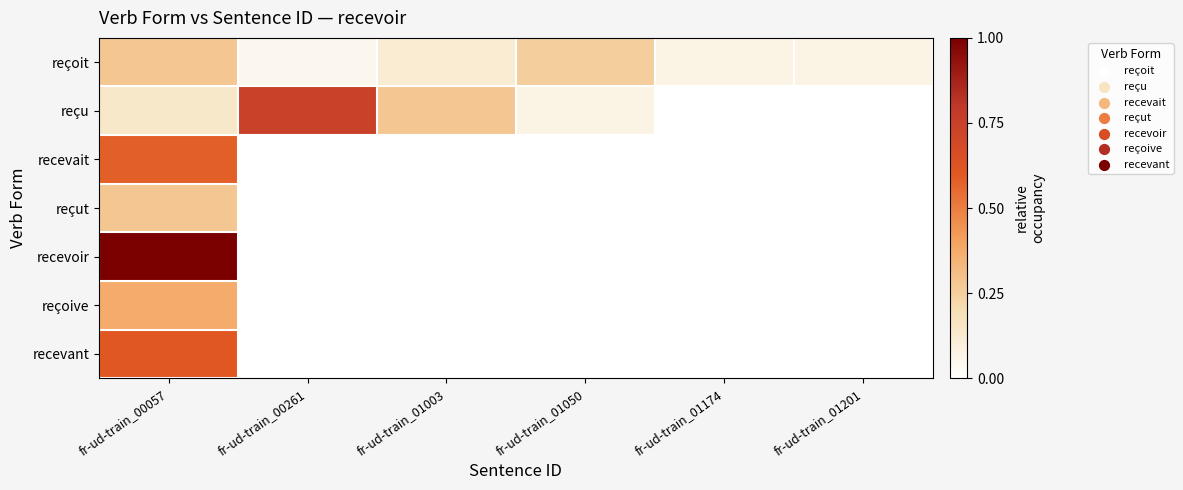

Reading right to left, transcribe all the data shown in this chart.

reçoit: fr-ud-train_01201=0.1	fr-ud-train_01174=0.1	fr-ud-train_01050=0.3	fr-ud-train_01003=0.1	fr-ud-train_00261=0.0	fr-ud-train_00057=0.3
reçu: fr-ud-train_01201=0.0	fr-ud-train_01174=0.0	fr-ud-train_01050=0.1	fr-ud-train_01003=0.3	fr-ud-train_00261=0.7	fr-ud-train_00057=0.1
recevait: fr-ud-train_01201=0.0	fr-ud-train_01174=0.0	fr-ud-train_01050=0.0	fr-ud-train_01003=0.0	fr-ud-train_00261=0.0	fr-ud-train_00057=0.6
reçut: fr-ud-train_01201=0.0	fr-ud-train_01174=0.0	fr-ud-train_01050=0.0	fr-ud-train_01003=0.0	fr-ud-train_00261=0.0	fr-ud-train_00057=0.3
recevoir: fr-ud-train_01201=0.0	fr-ud-train_01174=0.0	fr-ud-train_01050=0.0	fr-ud-train_01003=0.0	fr-ud-train_00261=0.0	fr-ud-train_00057=1.0
reçoive: fr-ud-train_01201=0.0	fr-ud-train_01174=0.0	fr-ud-train_01050=0.0	fr-ud-train_01003=0.0	fr-ud-train_00261=0.0	fr-ud-train_00057=0.4
recevant: fr-ud-train_01201=0.0	fr-ud-train_01174=0.0	fr-ud-train_01050=0.0	fr-ud-train_01003=0.0	fr-ud-train_00261=0.0	fr-ud-train_00057=0.6